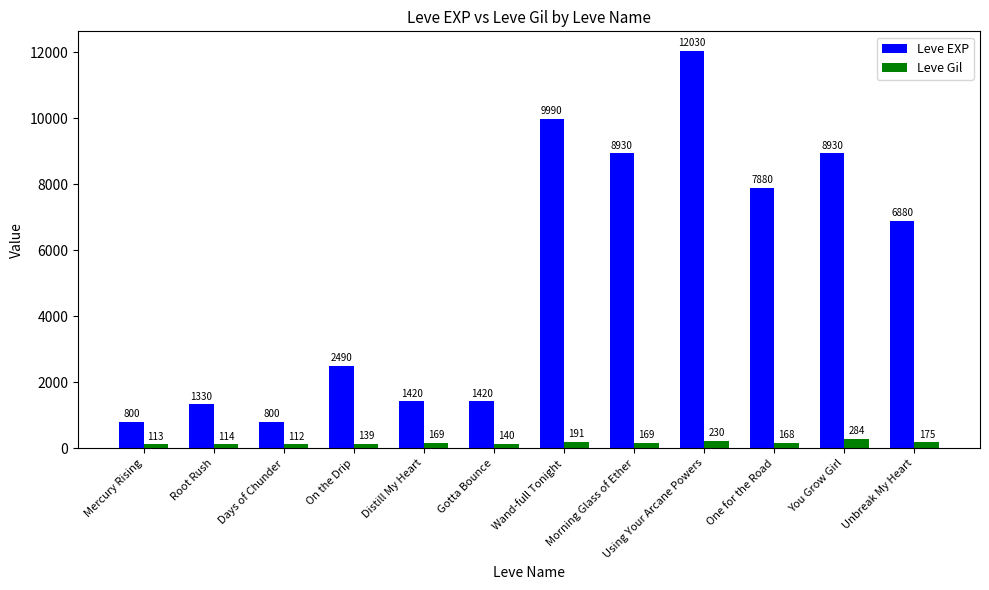

True or false: Leve Gil has a value of 168 at One for the Road.

True